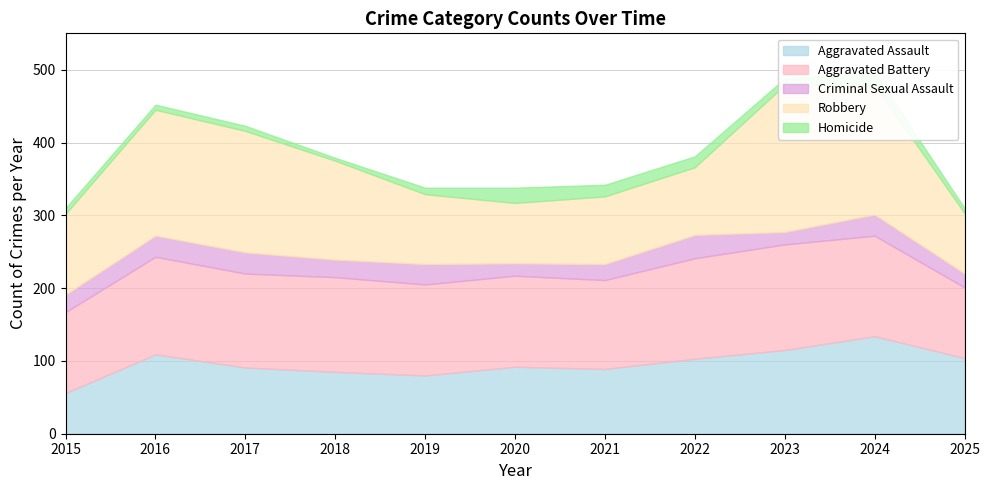

What is the difference between the Aggravated Battery values at 2021 and 2025?

25